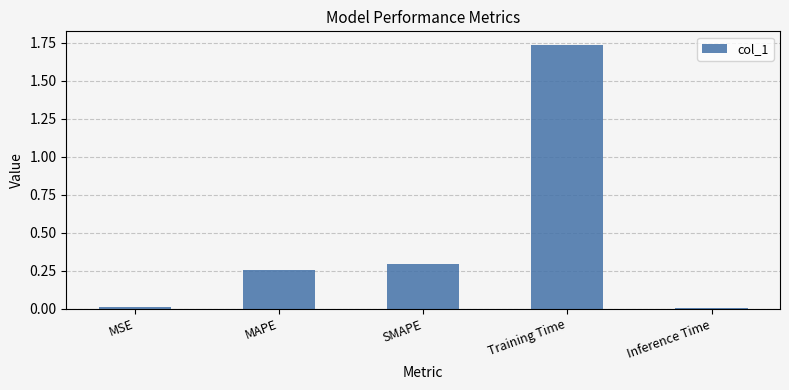

What is the sum of all values?

2.3